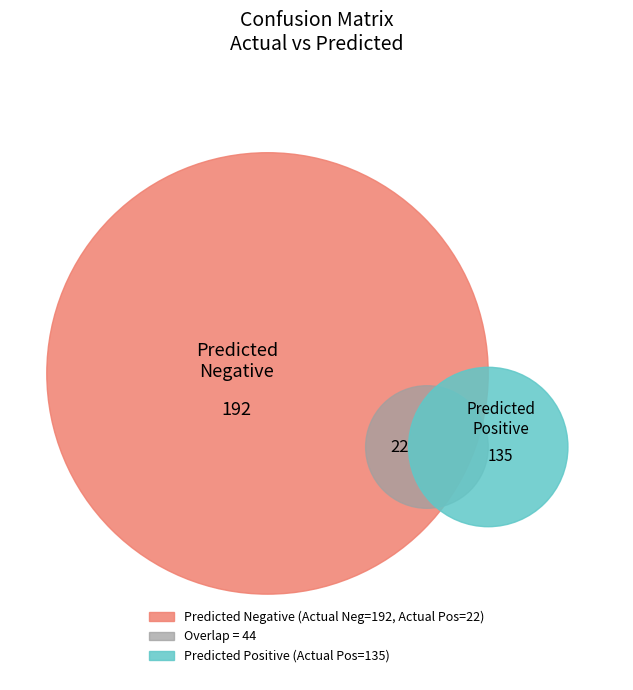

What is the largest slice in the pie chart?

Actual Negative